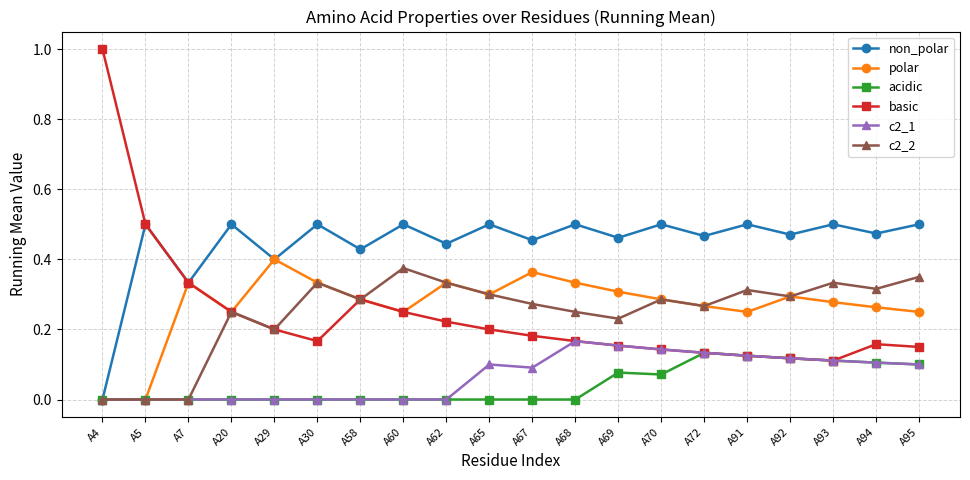

True or false: non_polar has more than 2 points higher than both neighbors.

True